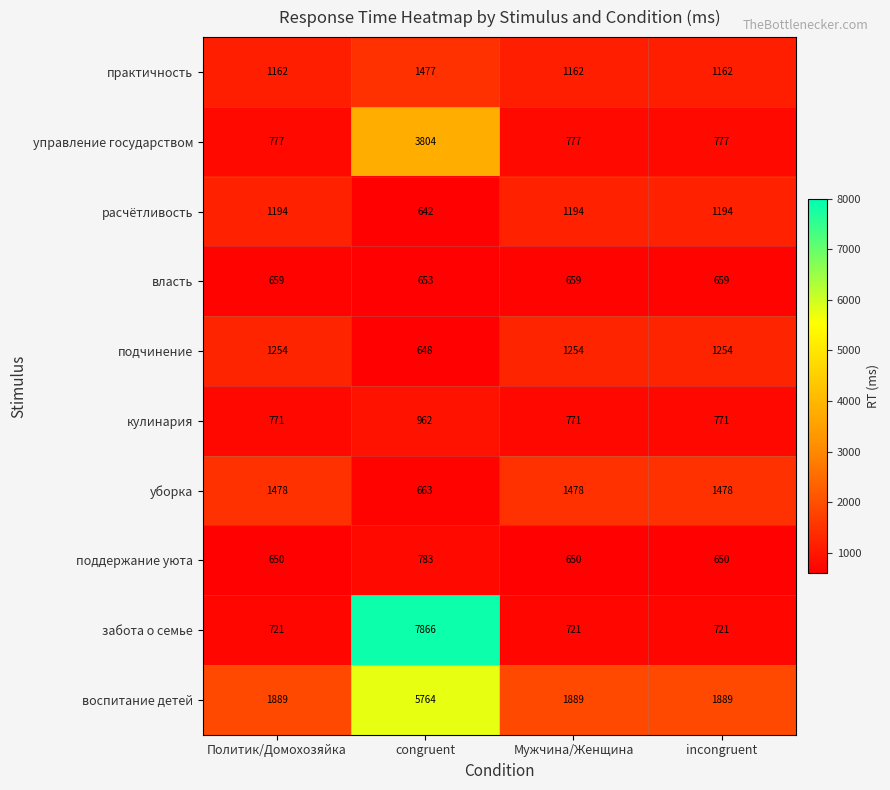

What is the spread (max minus min) of values at incongruent?

1239